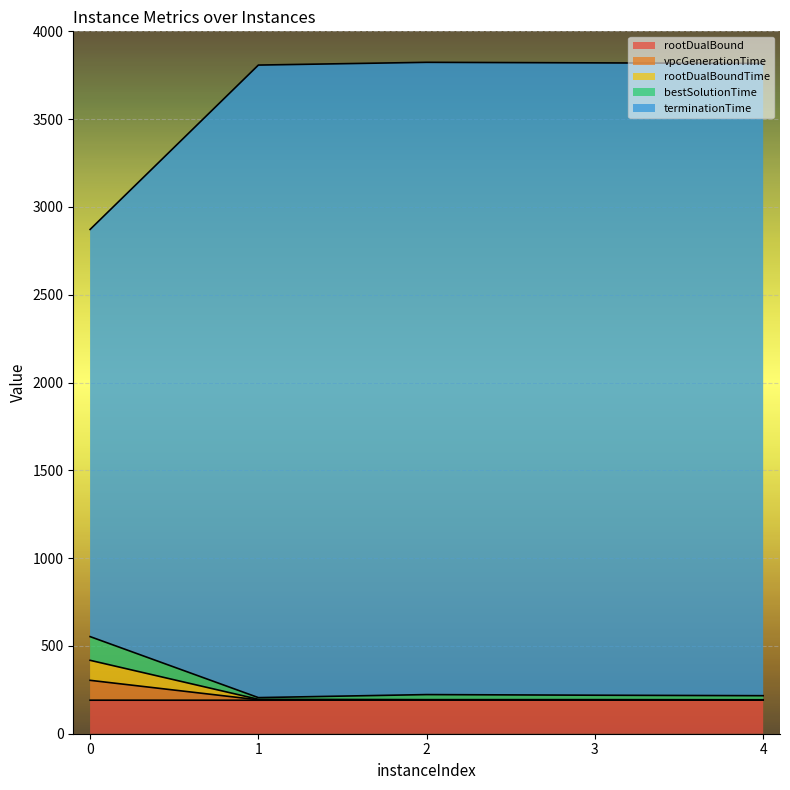

Which series has the widest spread of values?

terminationTime